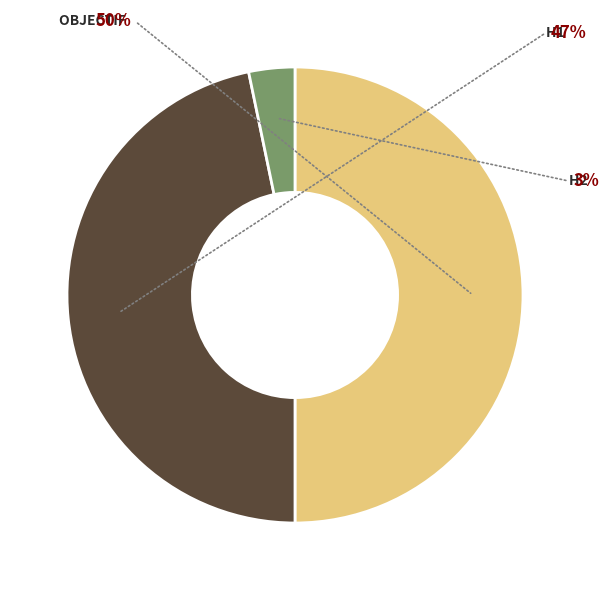

Is it true that H1 is 47% of the pie?

True